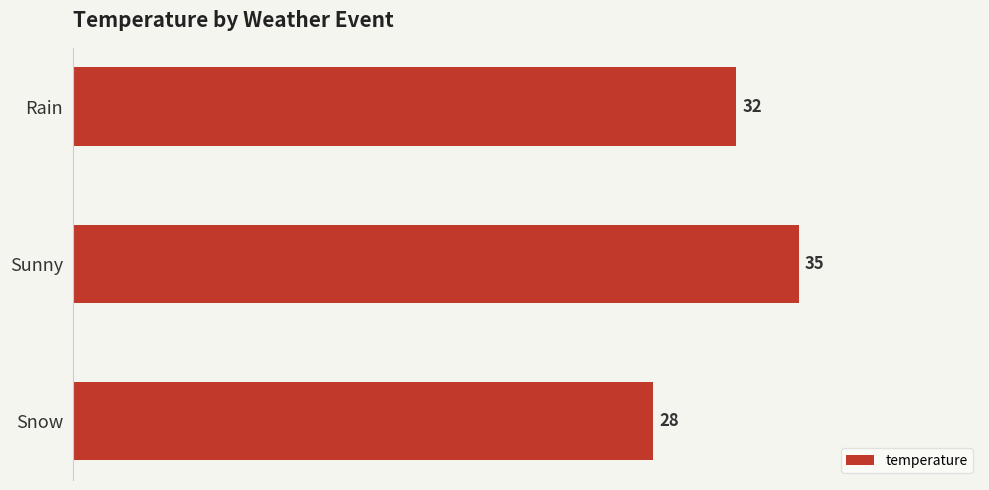

Between Rain and Sunny, which is larger?

Sunny